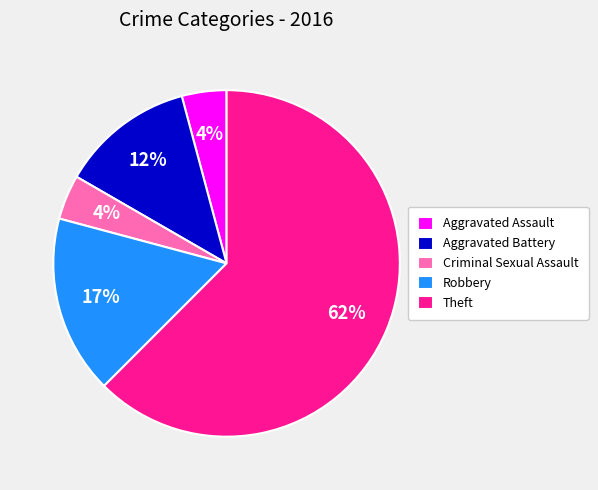

Which category has the biggest portion of the pie?

Theft